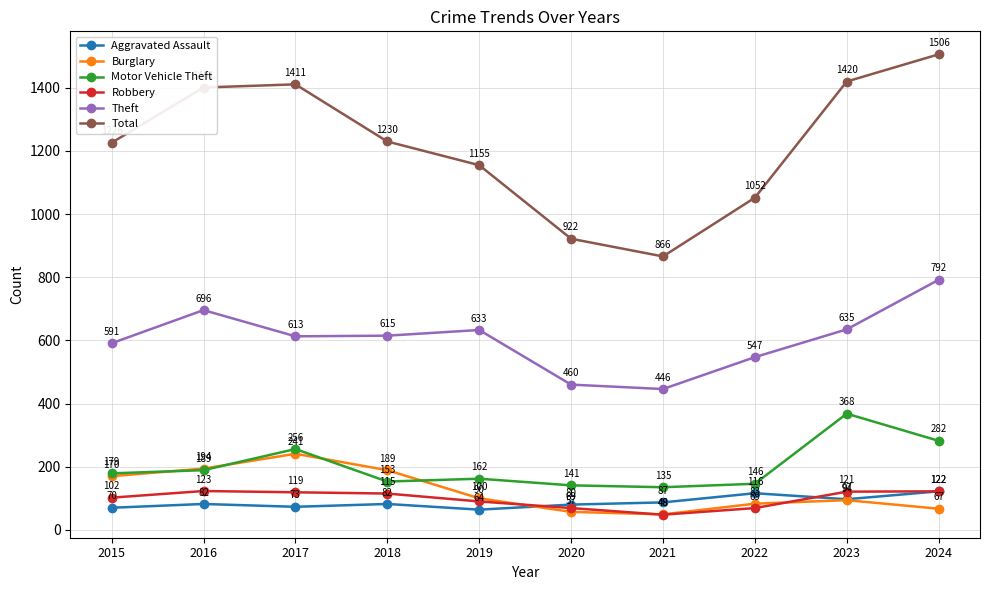

Rank the series by their maximum value, from lowest to highest.

Aggravated Assault, Robbery, Burglary, Motor Vehicle Theft, Theft, Total